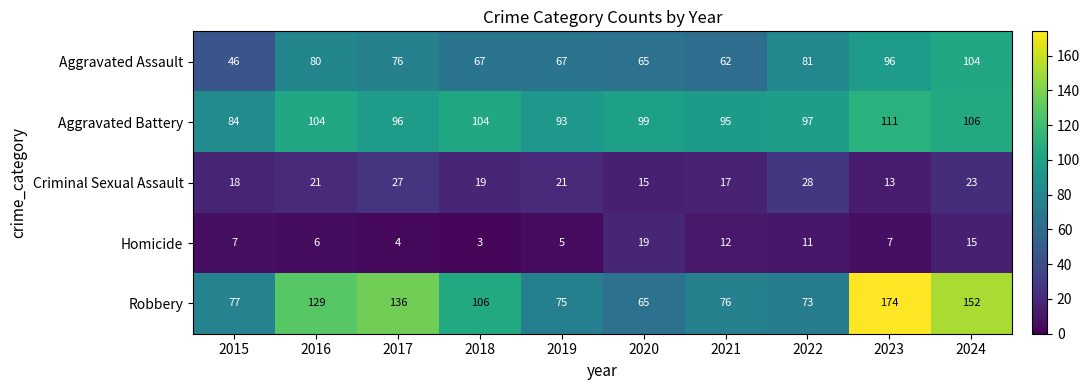

At which label is Aggravated Battery closest to 97?

2022